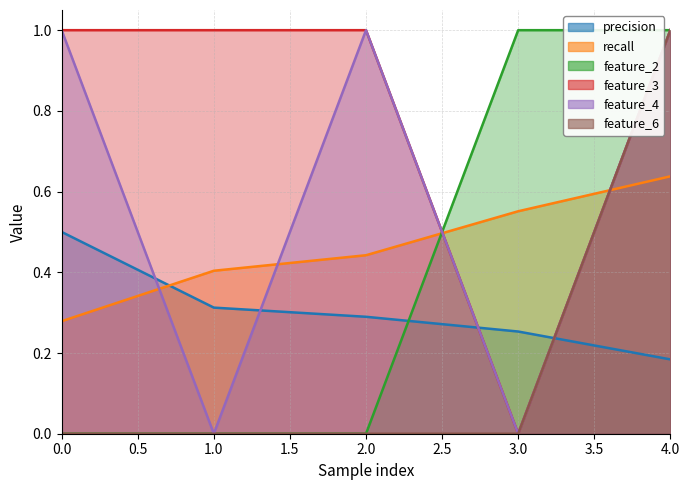

How many lines are shown in the chart?

6